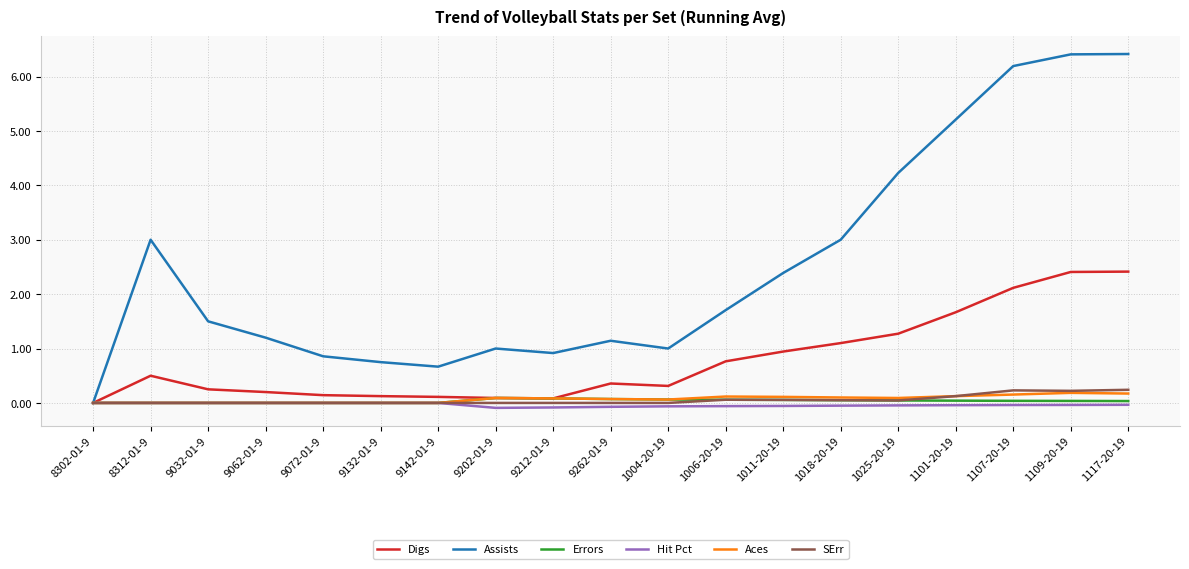

Which series has the widest spread of values?

Assists